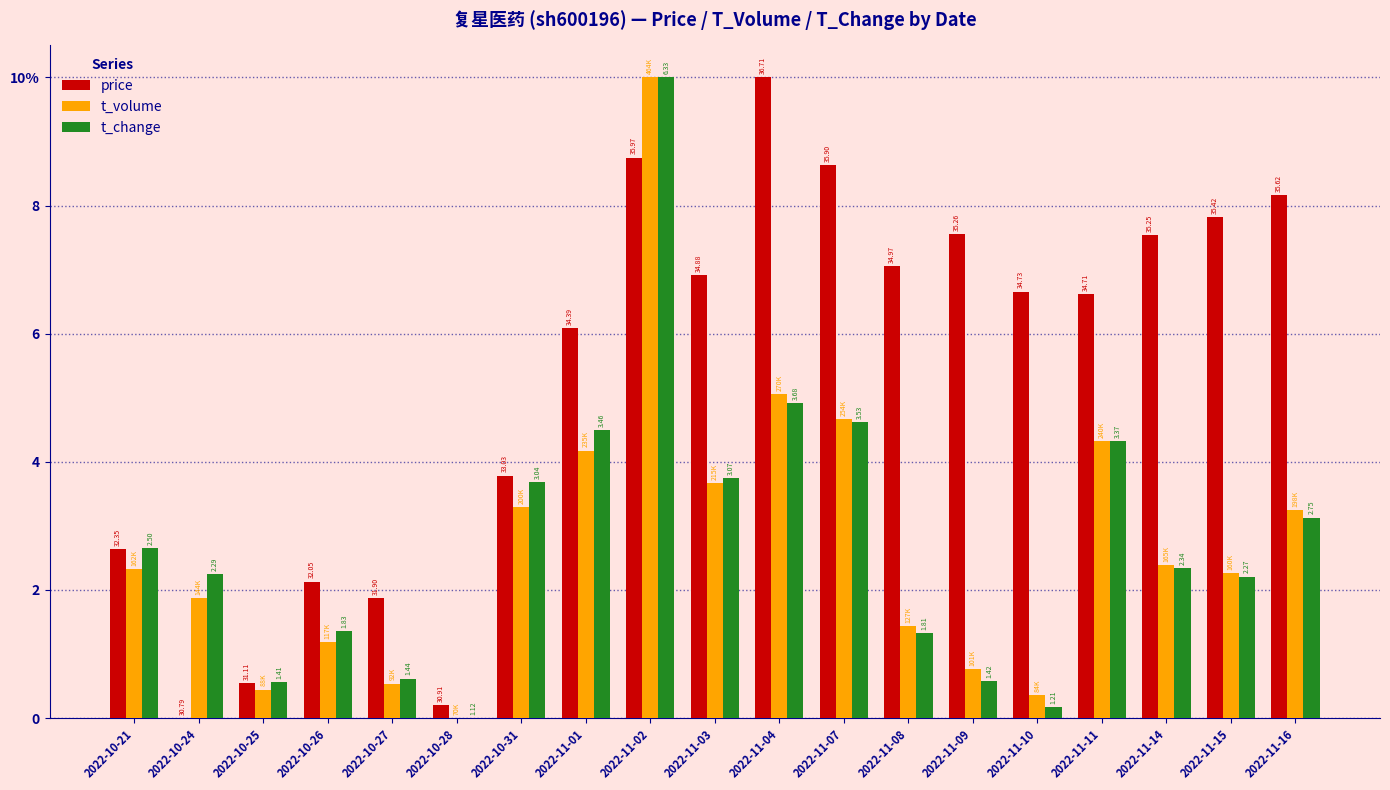

Are the bars grouped side by side (vs. stacked)?

Yes